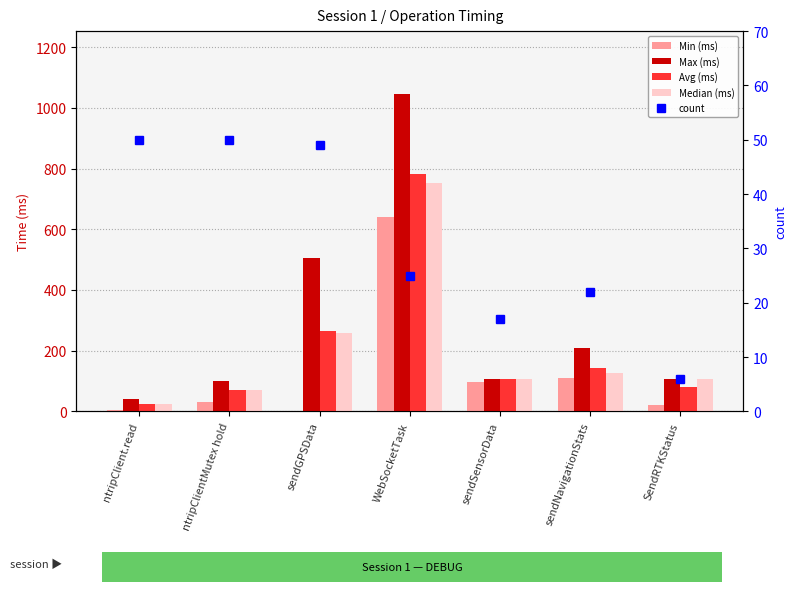

Which category has the highest value in the Min (ms) series?

WebSocketTask